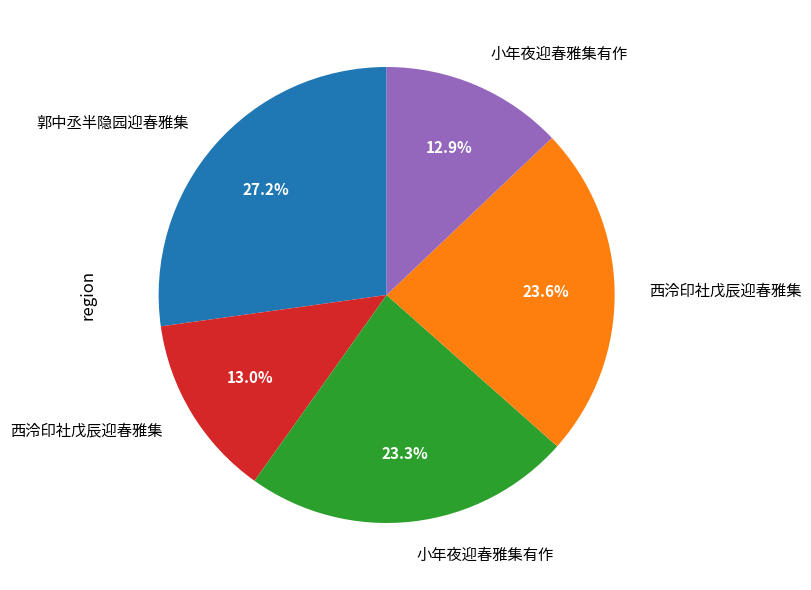

Does any single category account for the majority?

No